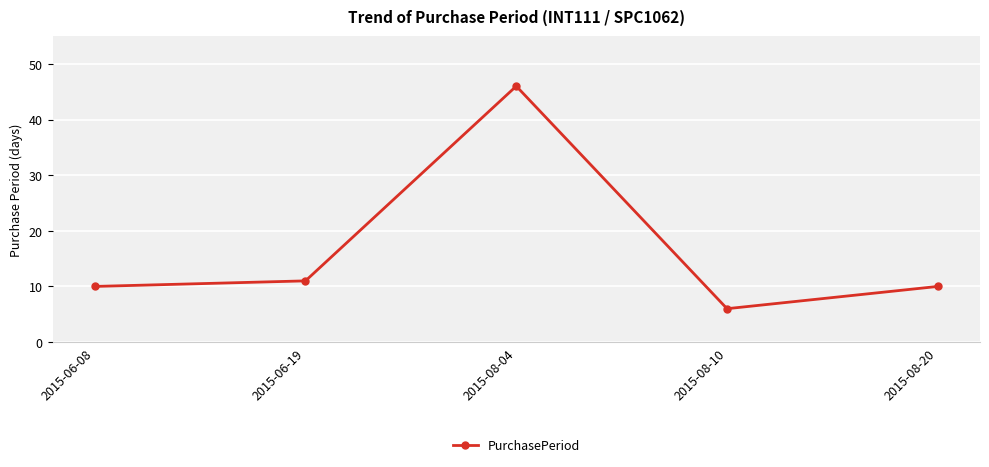

Reading left to right, list all the values displayed in this chart.

2015-06-08=10	2015-06-19=11	2015-08-04=46	2015-08-10=6	2015-08-20=10